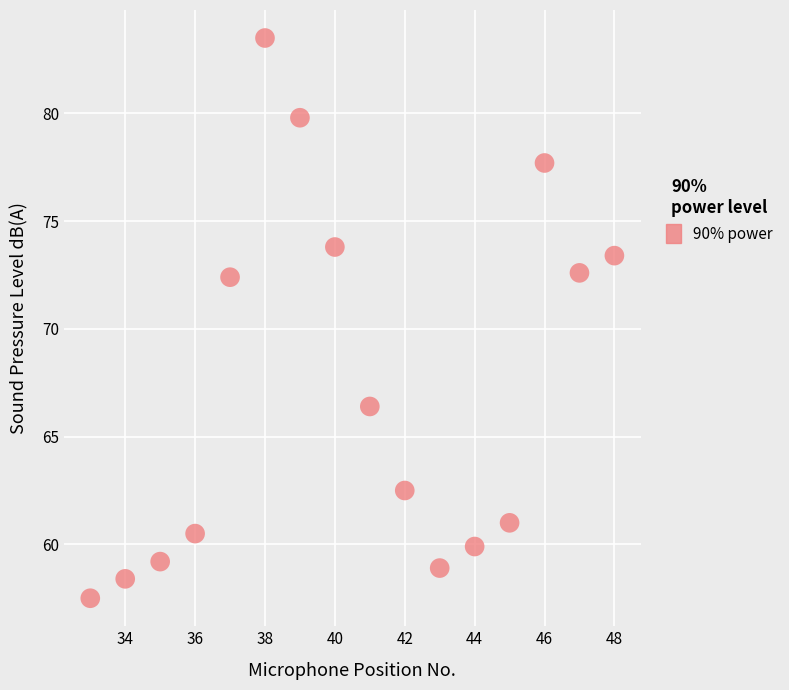

What is the range of X values (max minus min)?

15.0